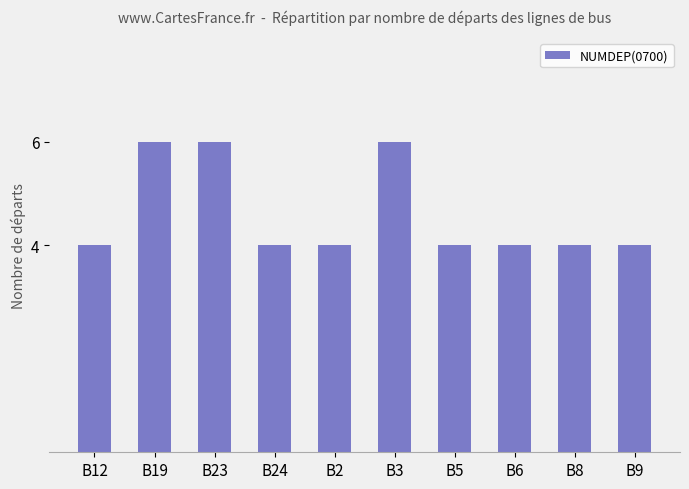

How many series are shown in this chart?

1